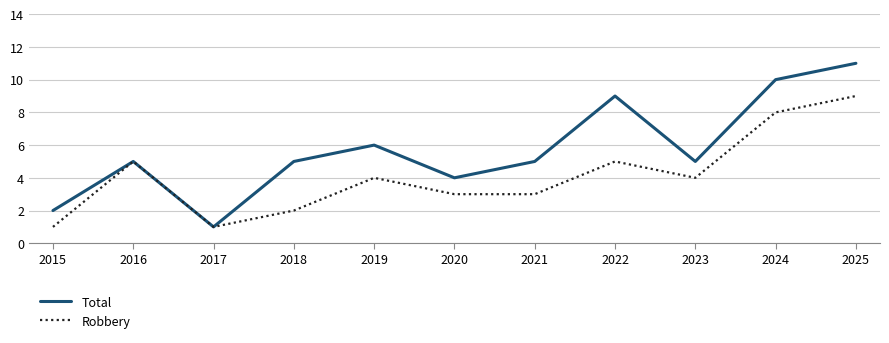

What is the sum of all Robbery values?

45